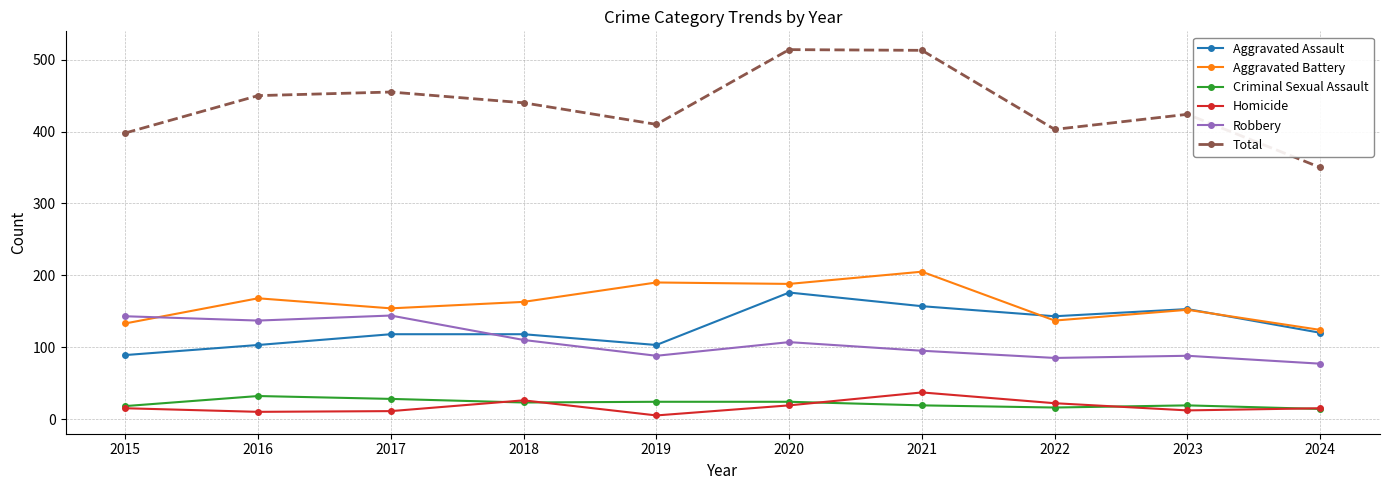

The value of Total at 2021 is 823. True or false?

False